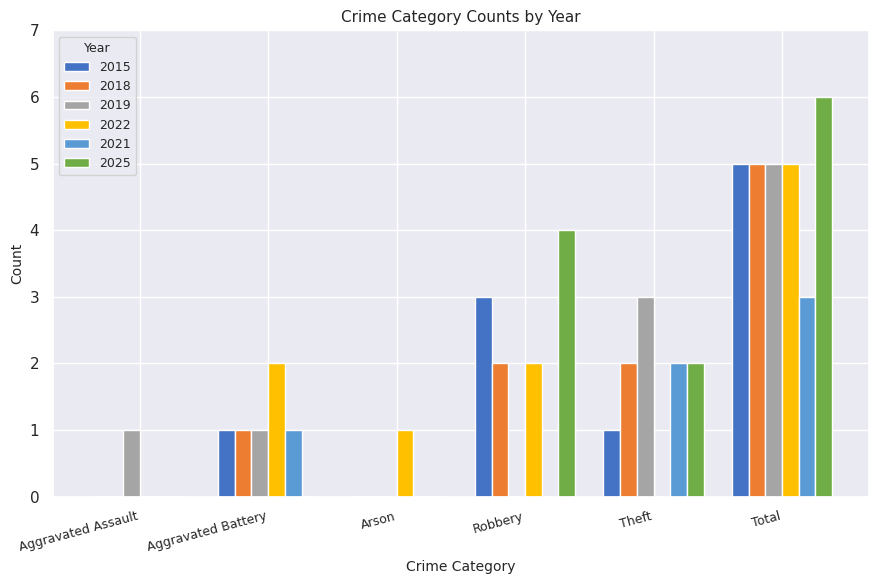

Does the chart contain stacked bars?

No